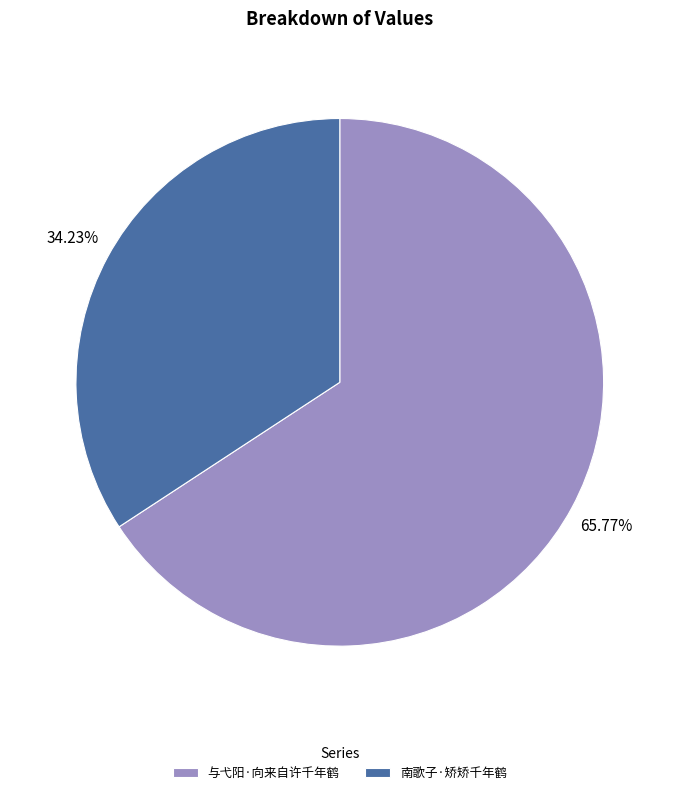

The 南歌子·矫矫千年鹤 slice represents 21% of the pie. True or false?

False